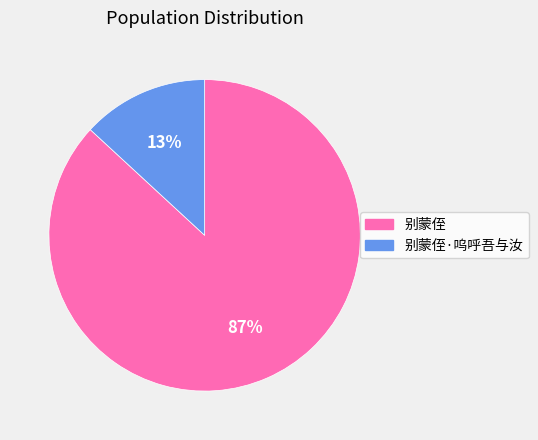

Which category accounts for the majority?

别蒙侄